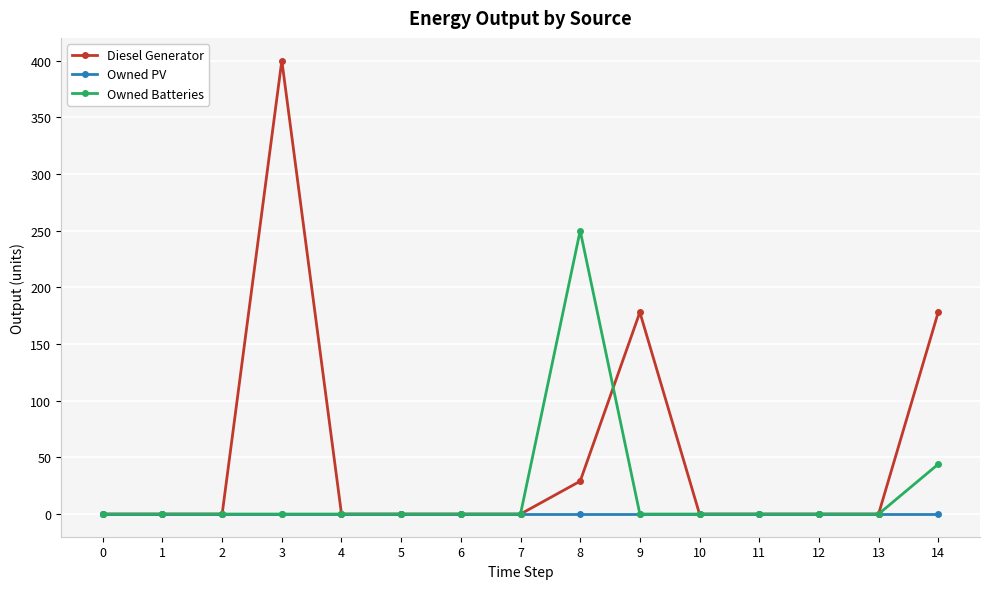

Which series has the largest total across all categories?

Diesel Generator